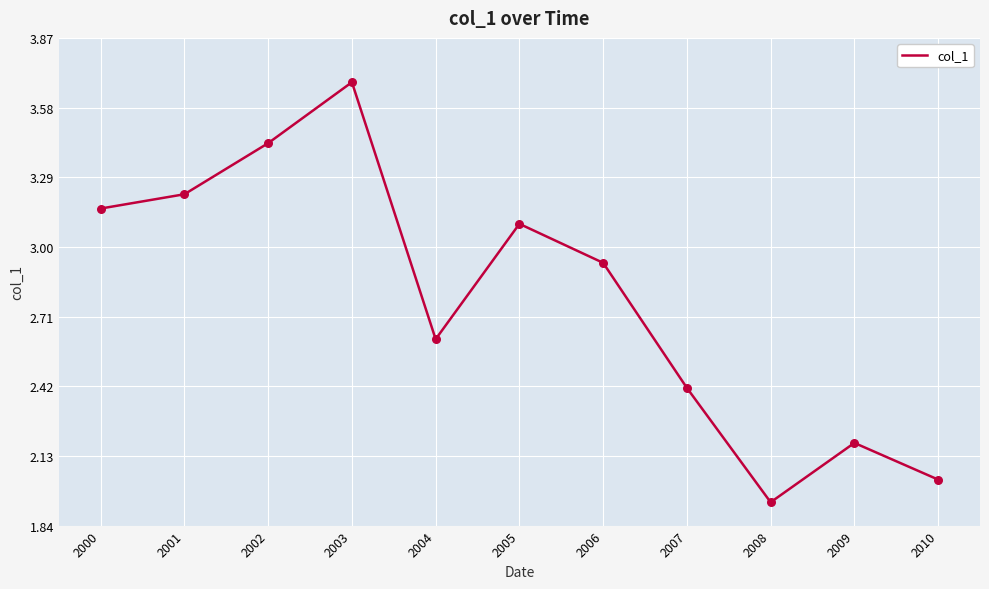

What is the ratio of the value at 2005 to the value at 2008?

1.6